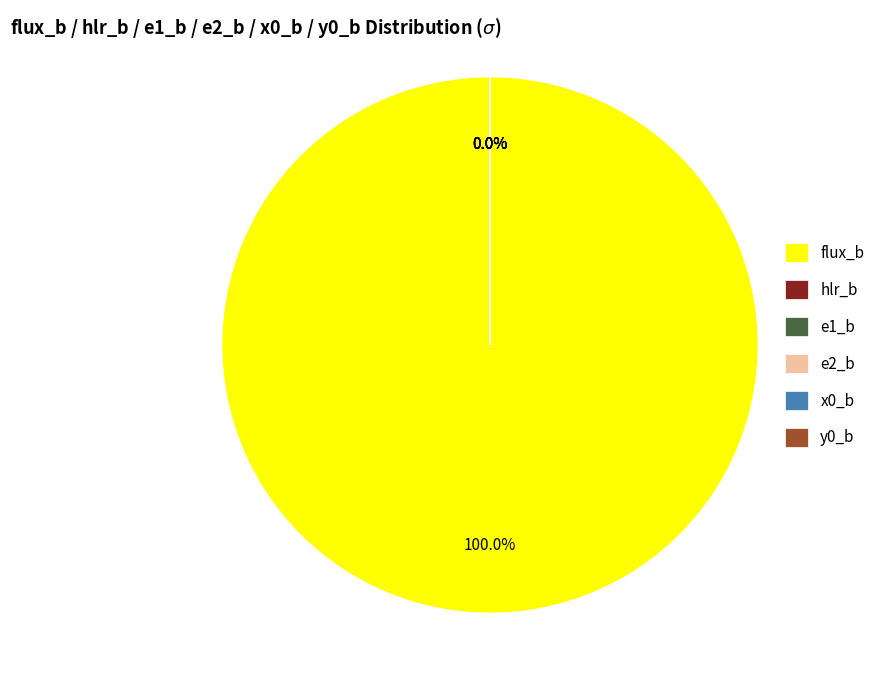

What is the majority slice?

flux_b